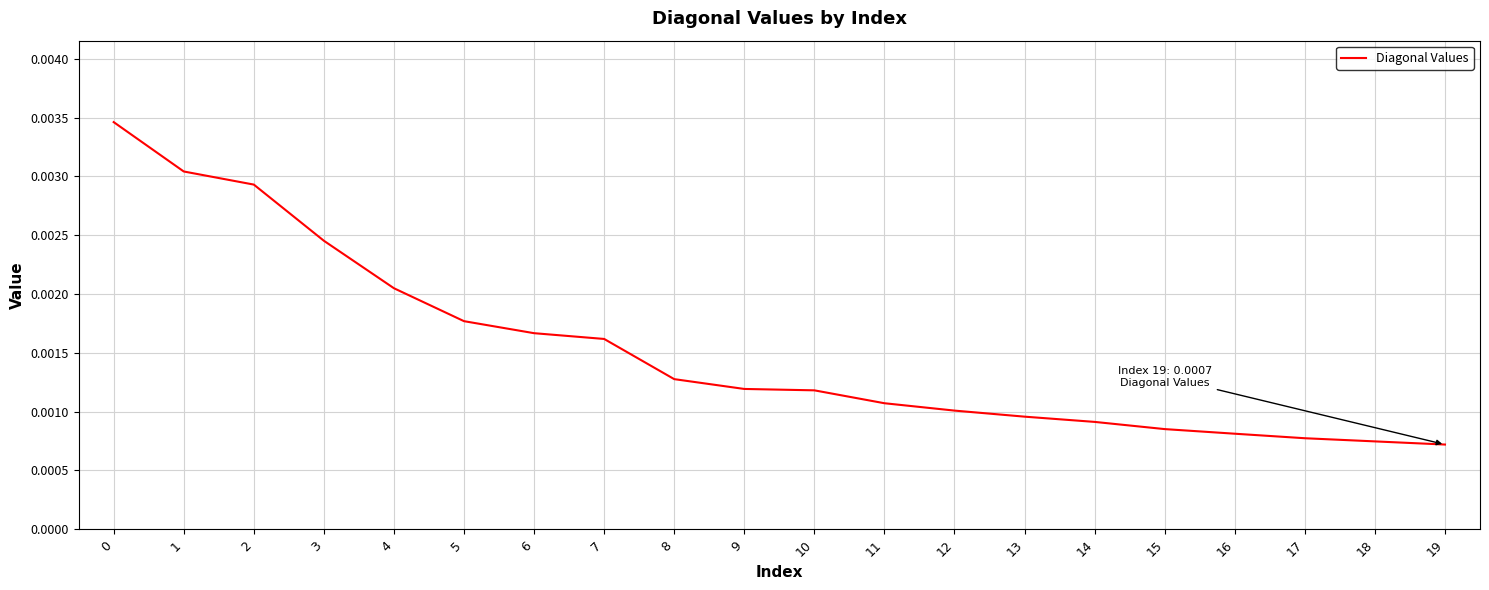

How many series are shown in this chart?

1